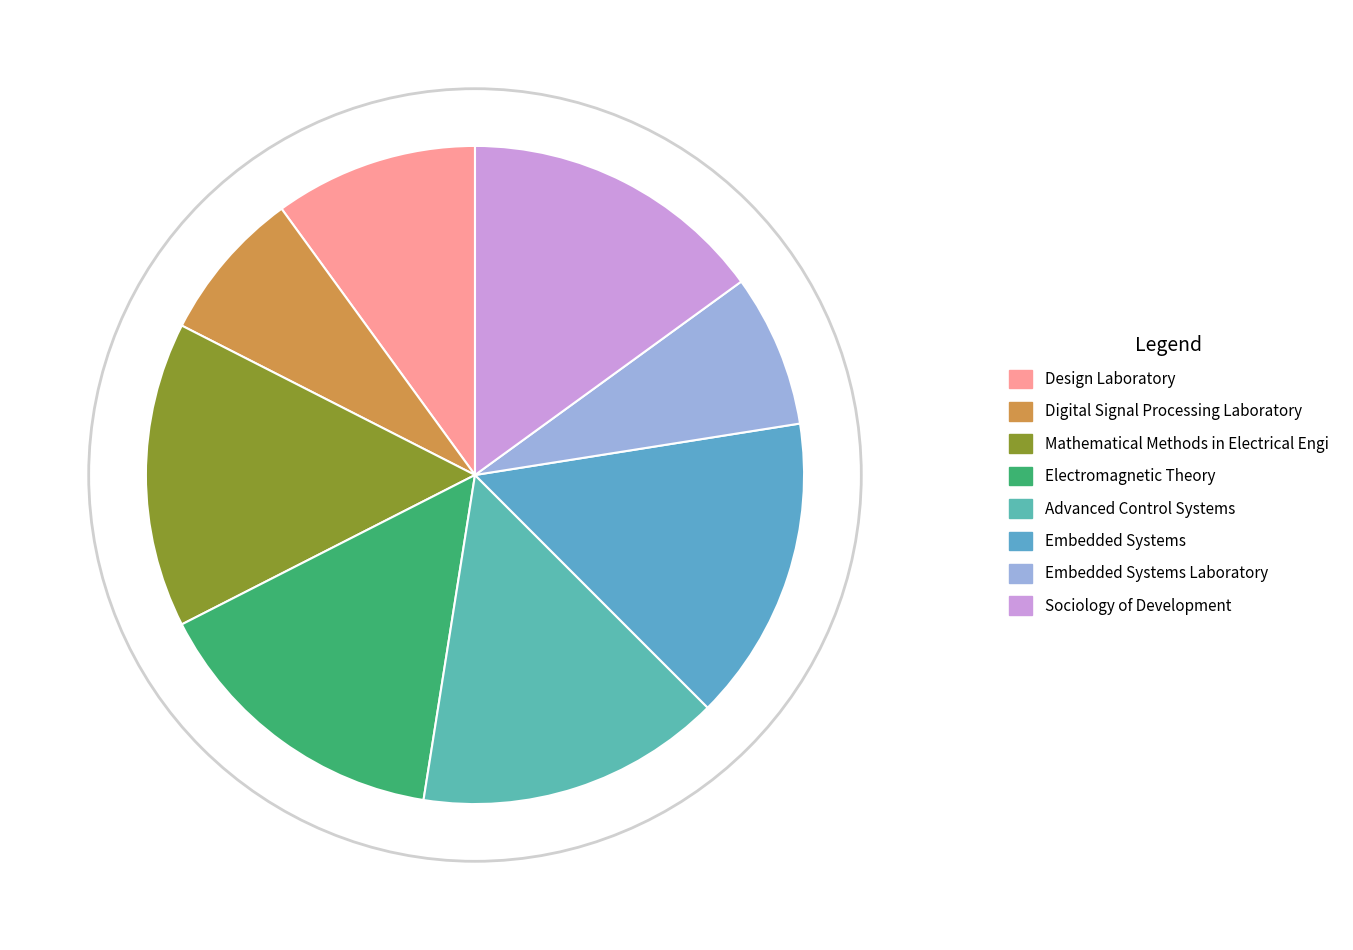

How many slices are in this pie chart?

8